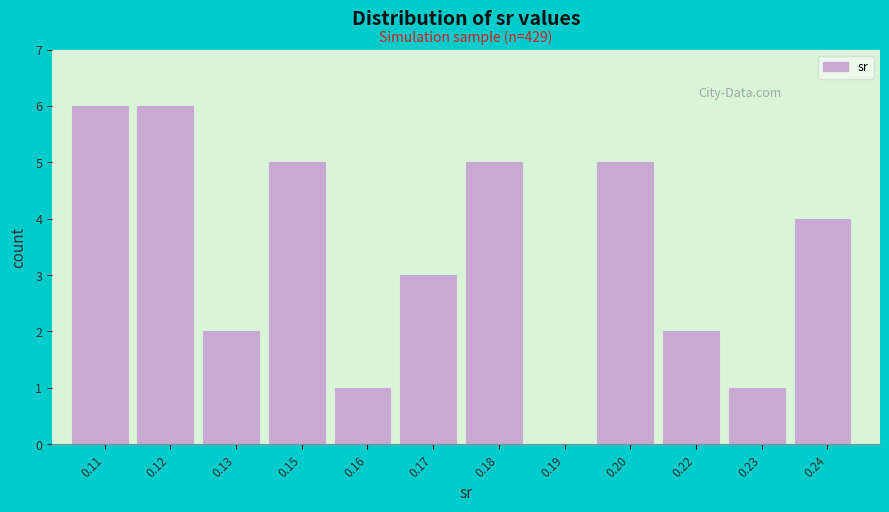

Reading right to left, extract all data points from this chart.

0.24=4	0.23=1	0.22=2	0.20=5	0.19=0	0.18=5	0.17=3	0.16=1	0.15=5	0.13=2	0.12=6	0.11=6